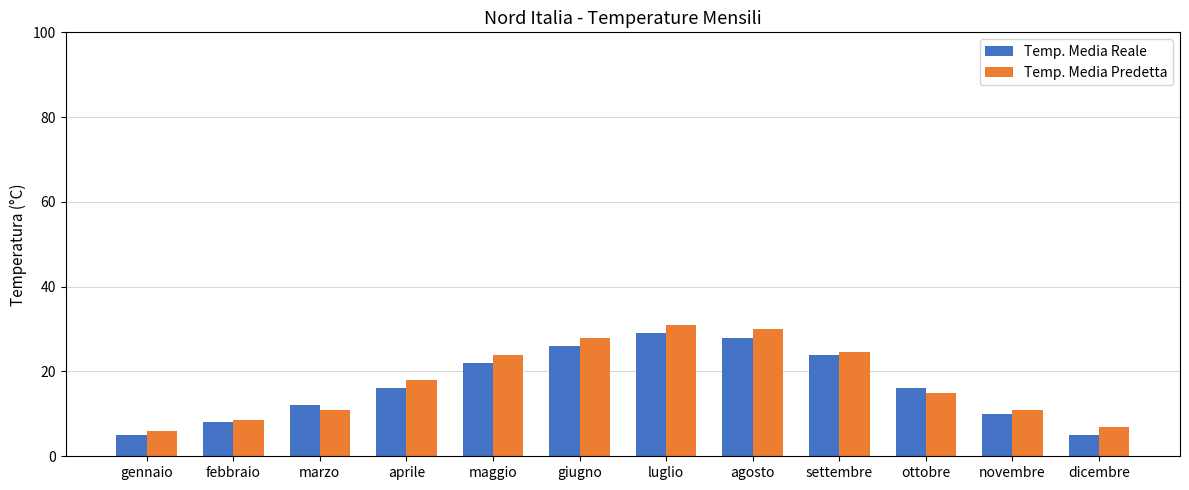

What is the highest value of the Temp. Media Predetta series?

31.0